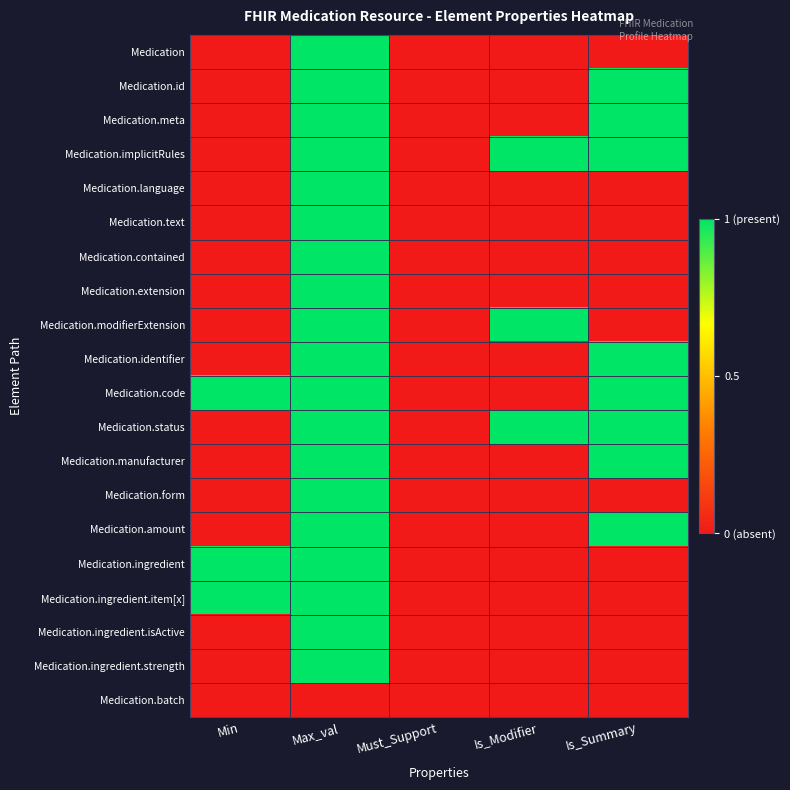

What is the difference between the highest and lowest values at Is_Summary?

1